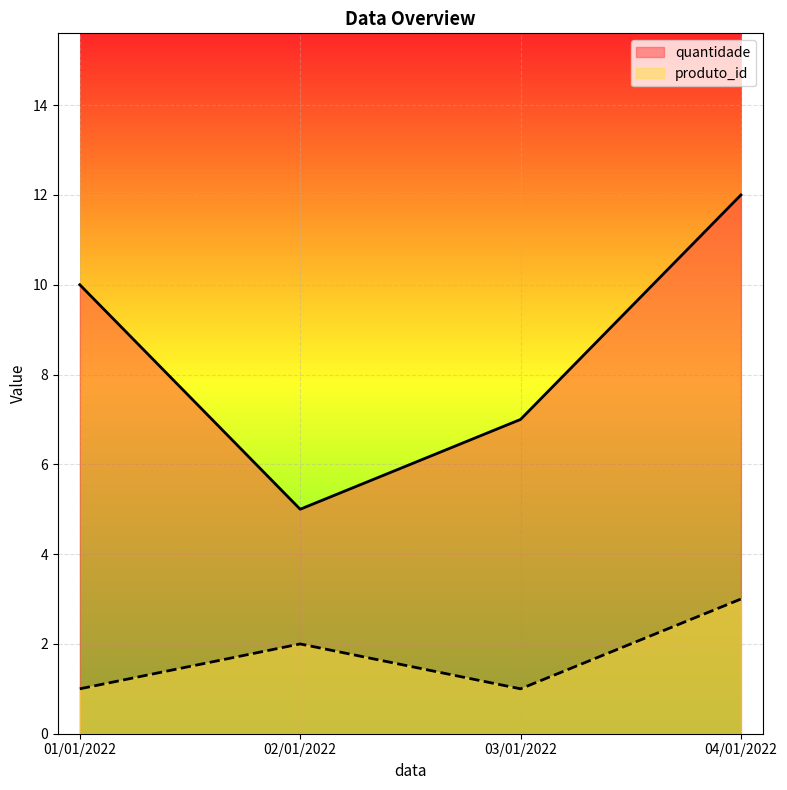

The quantidade series shows 12 at 04/01/2022. True or false?

True